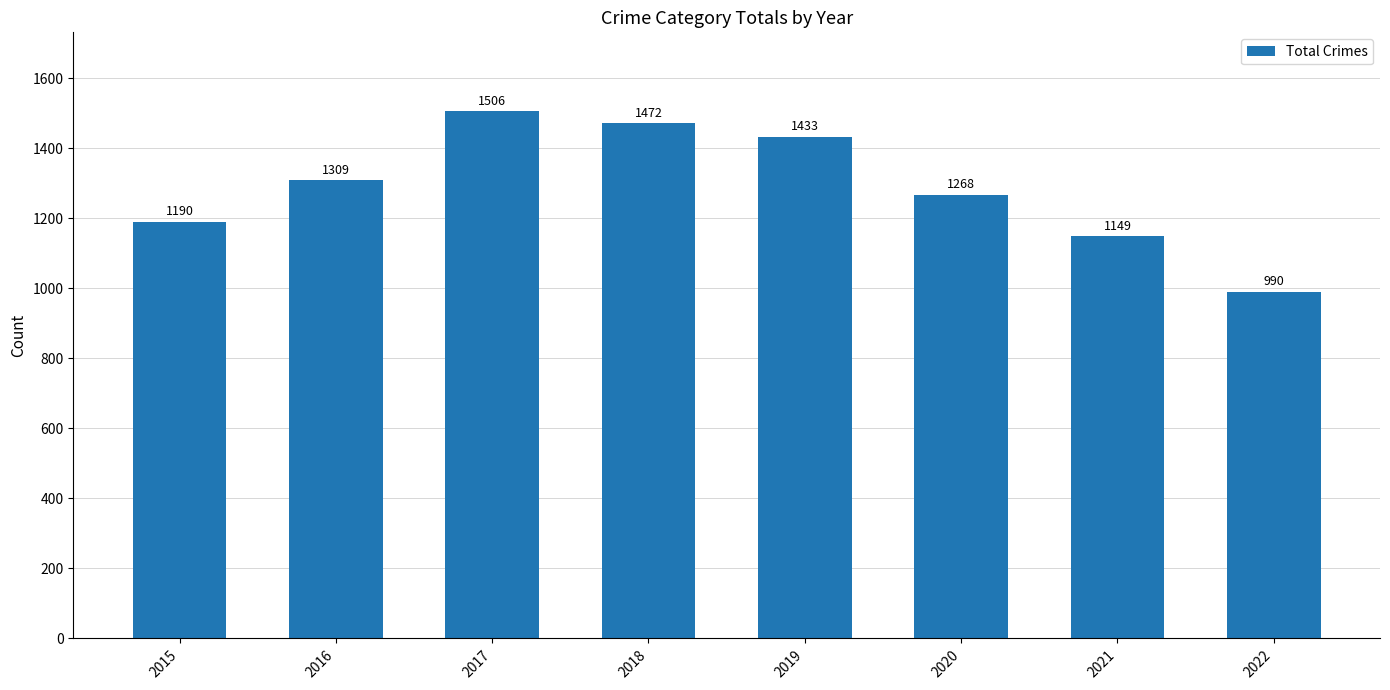

Is it true that the value at 2021 is 1149?

True